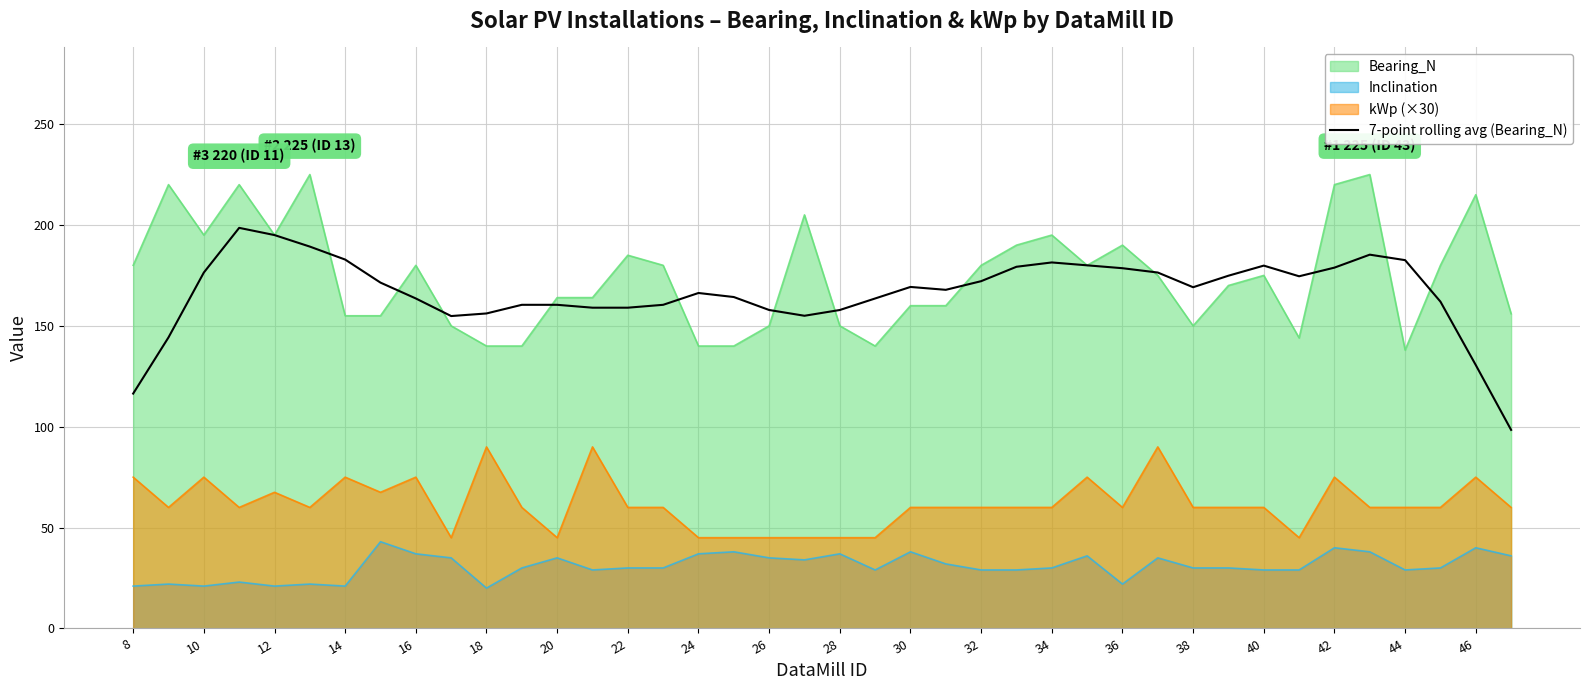

The Inclination series shows 21.0 at 16. True or false?

False